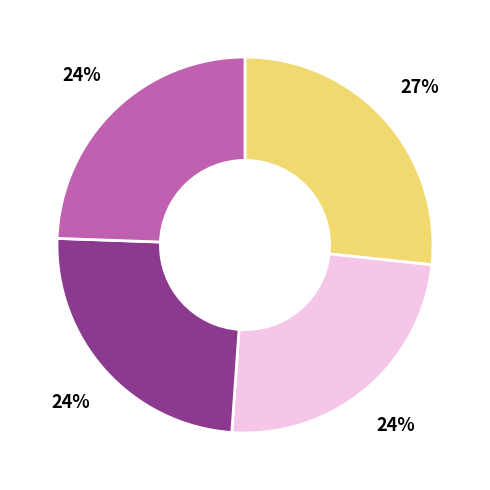

Is there any slice that represents more than half of the pie?

No